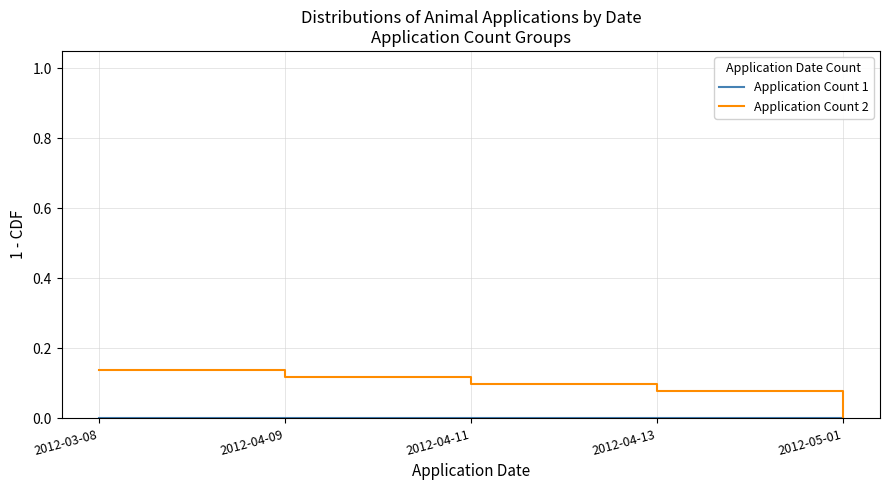

True or false: Application Count 2 has more than 0 points higher than both neighbors.

False